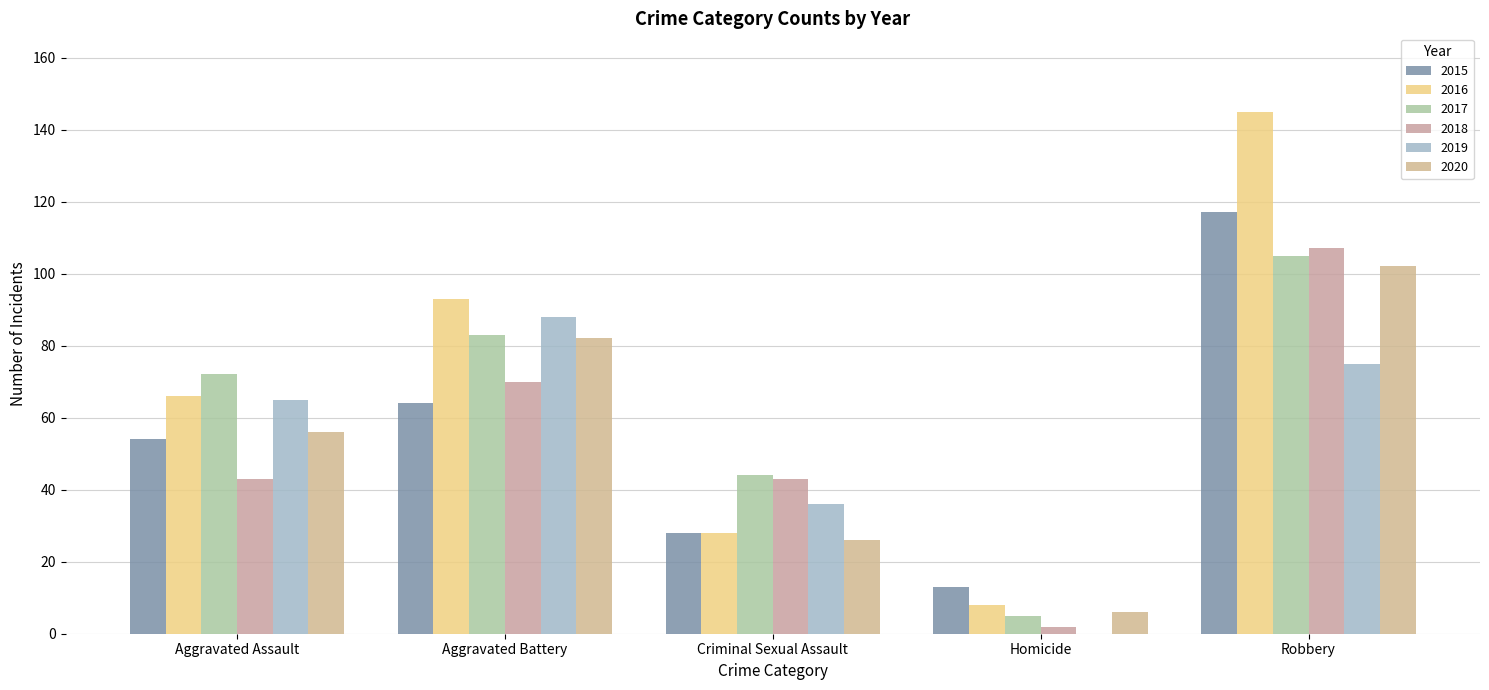

Where is 2020 nearest to the value 54?

Aggravated Assault